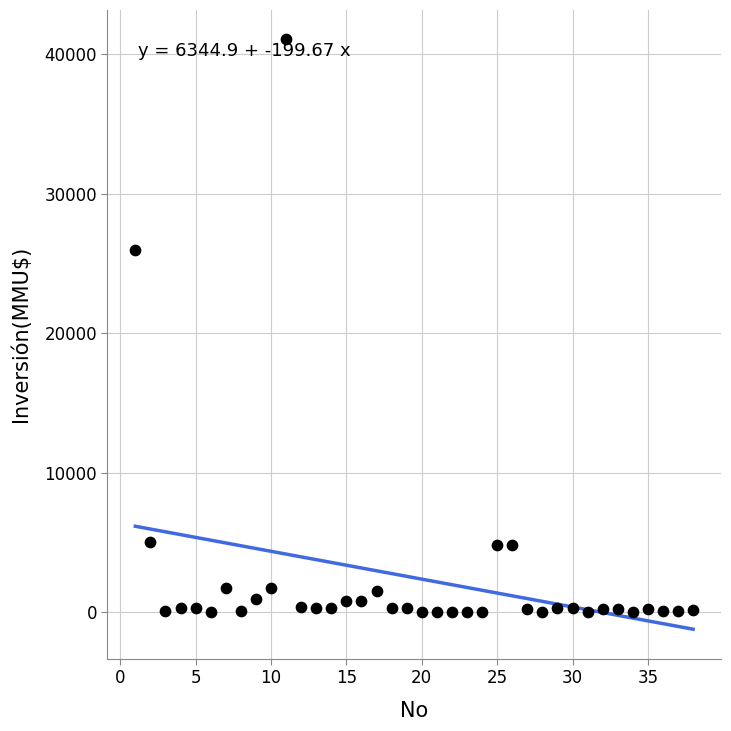

What Y value in the scatter plot is closest to 20537?

26000